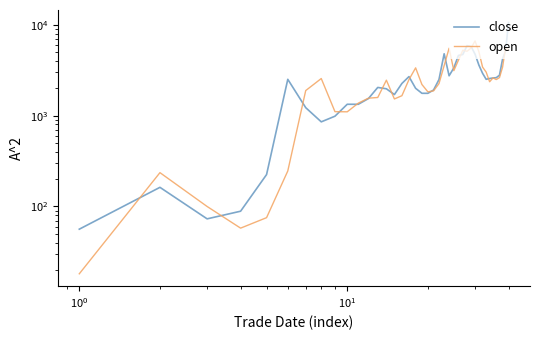

What is the difference between the maximum and minimum values in the close series?

10552.8